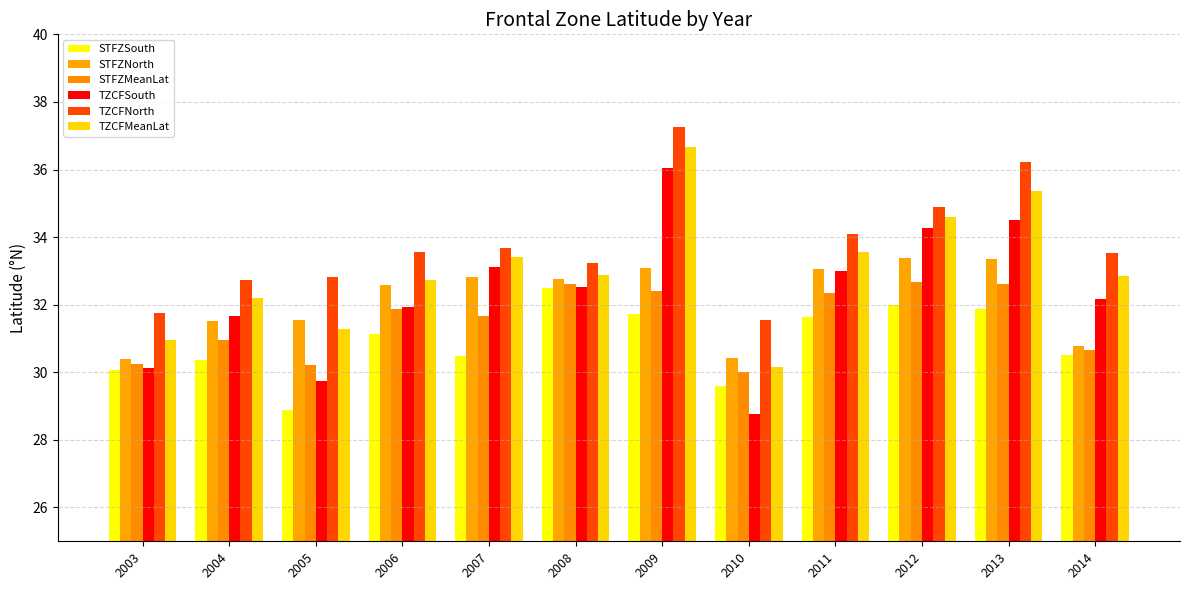

What is the sum of the TZCFMeanLat values at 2007 and 2012?

68.0